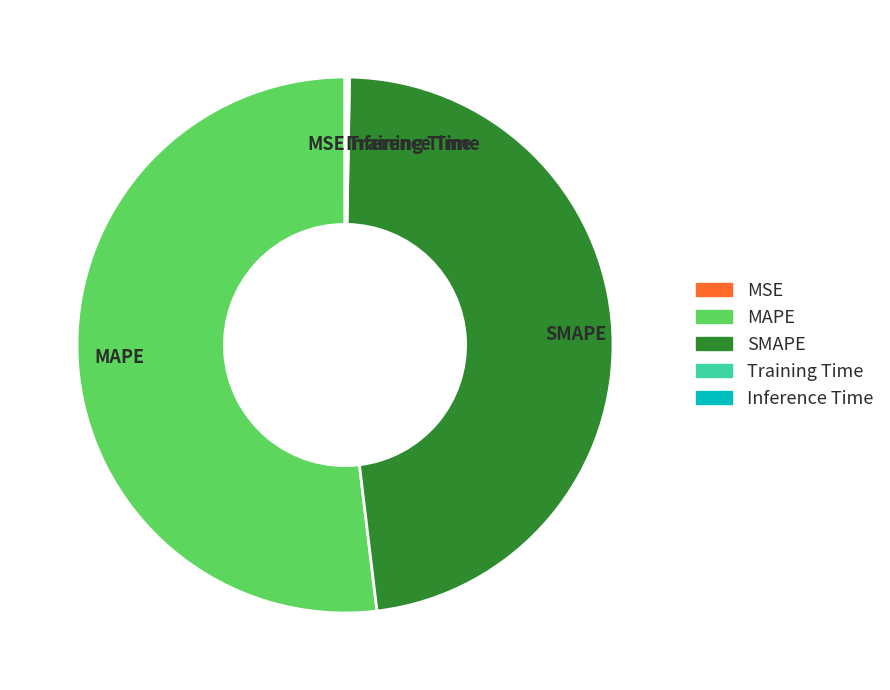

Is it true that MAPE is 52% of the pie?

True